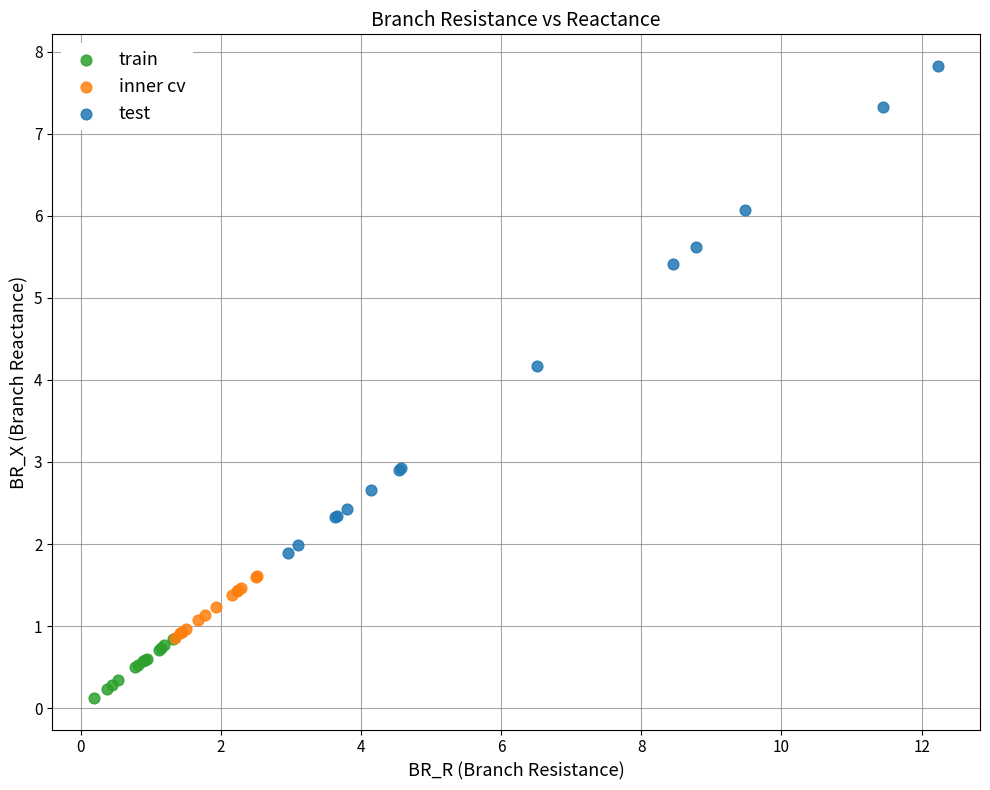

Which series reaches the maximum Y coordinate?

test